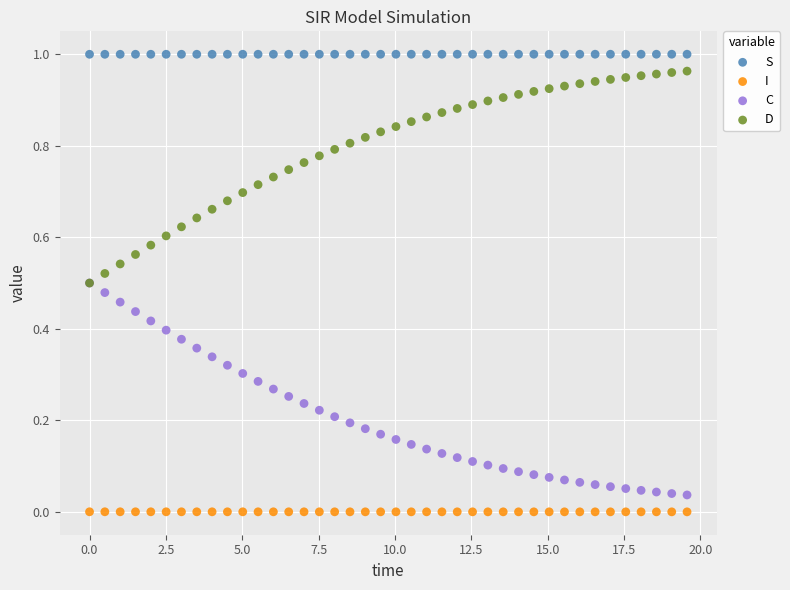

What are all the series names shown in the legend?

S, I, C, D